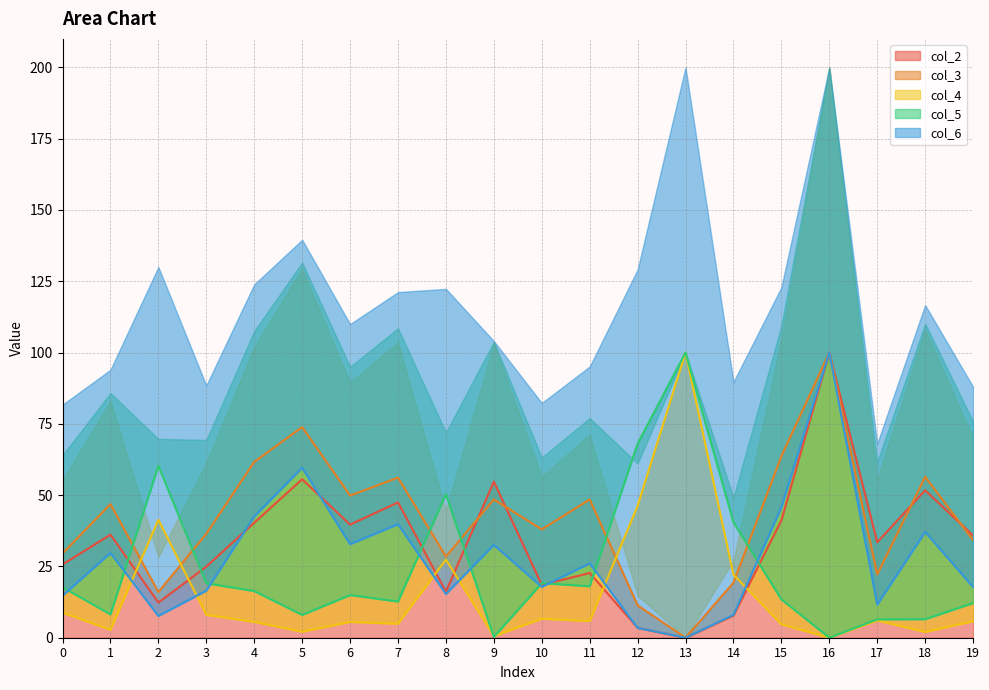

Read the col_5 value at 12.

68.0